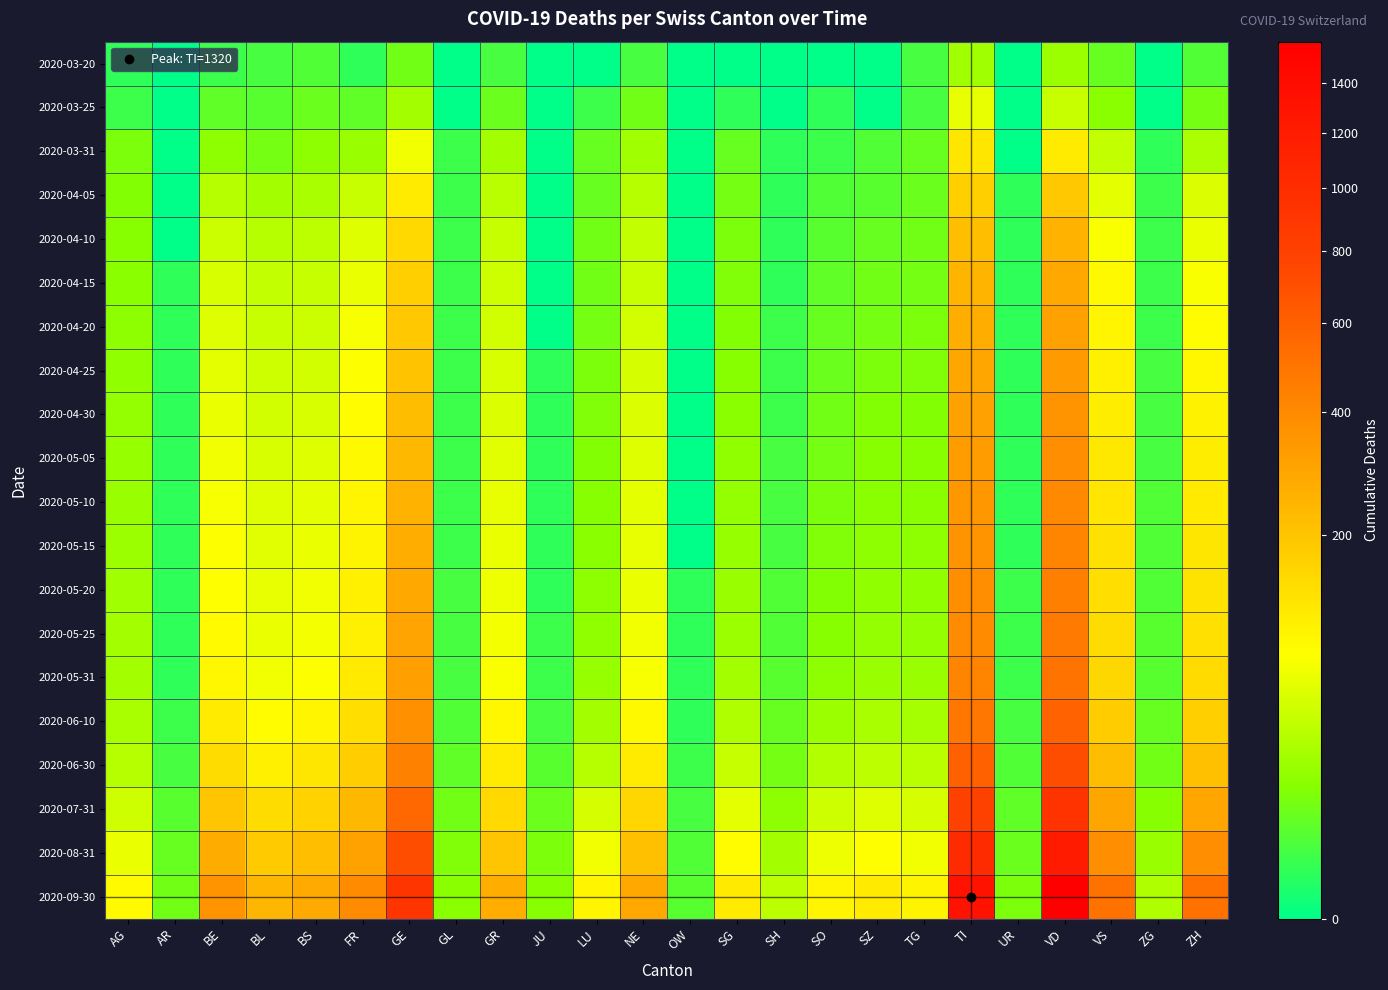

Count the number of categories in the chart.

24